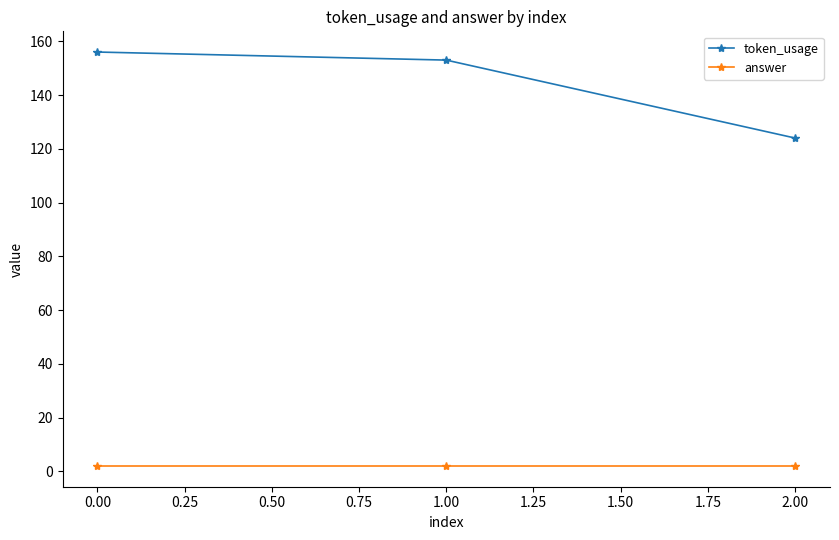

Which category has the highest value across all series?

0.00